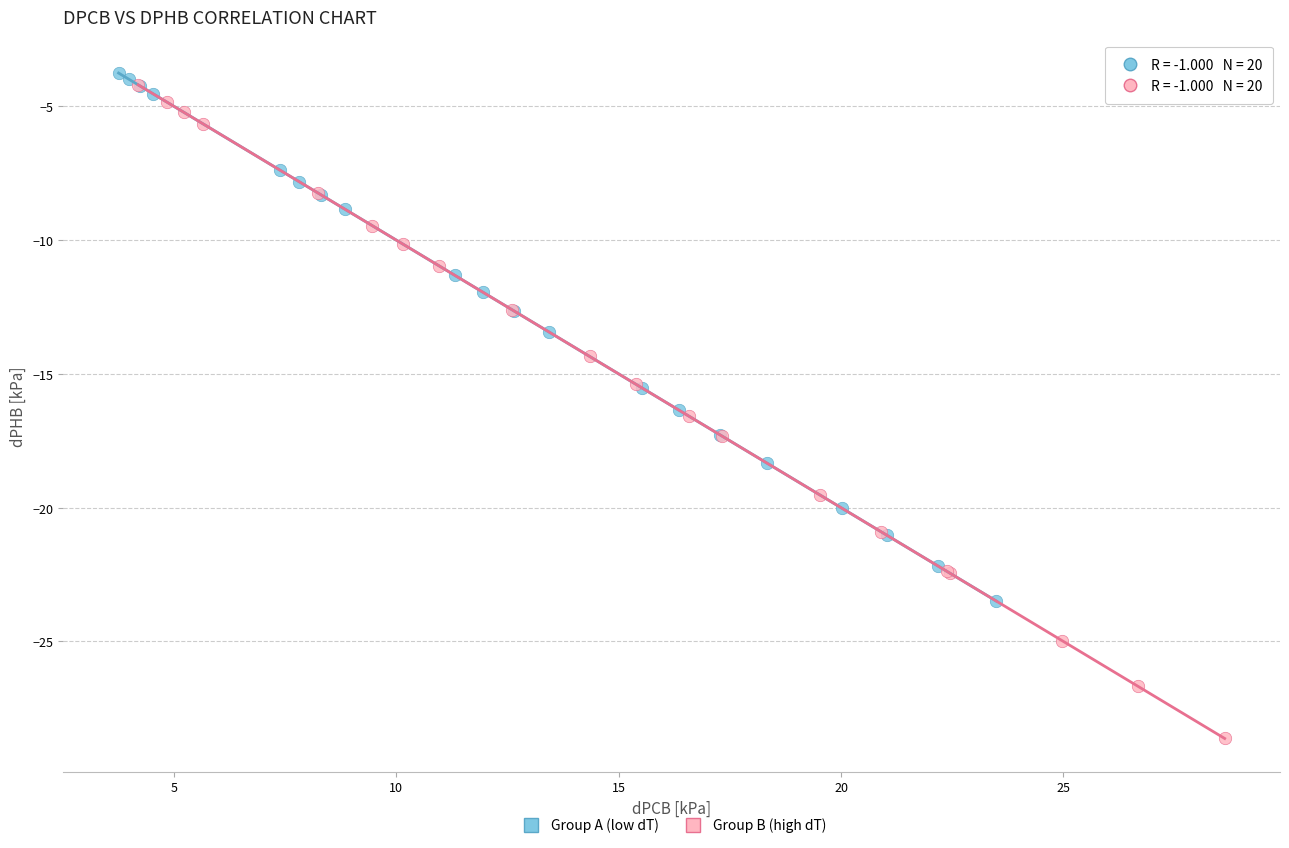

Which series contains the lowest Y value?

Group B (high dT)